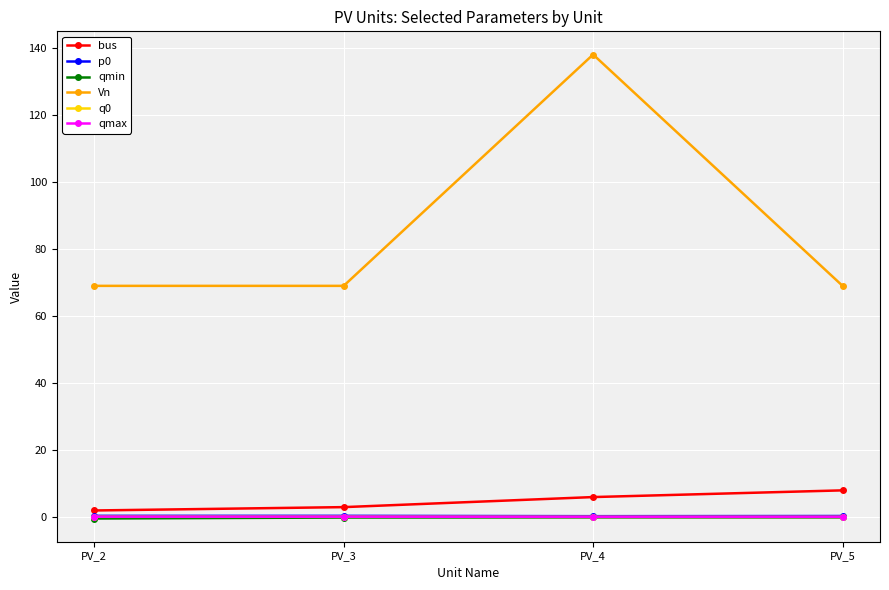

Count the Vn values in the range 69 to 138.

4